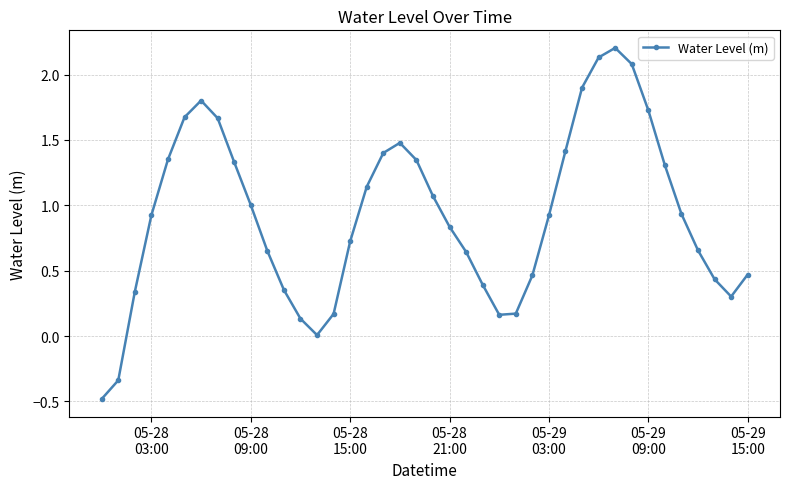

What is the sum of all values?

36.9